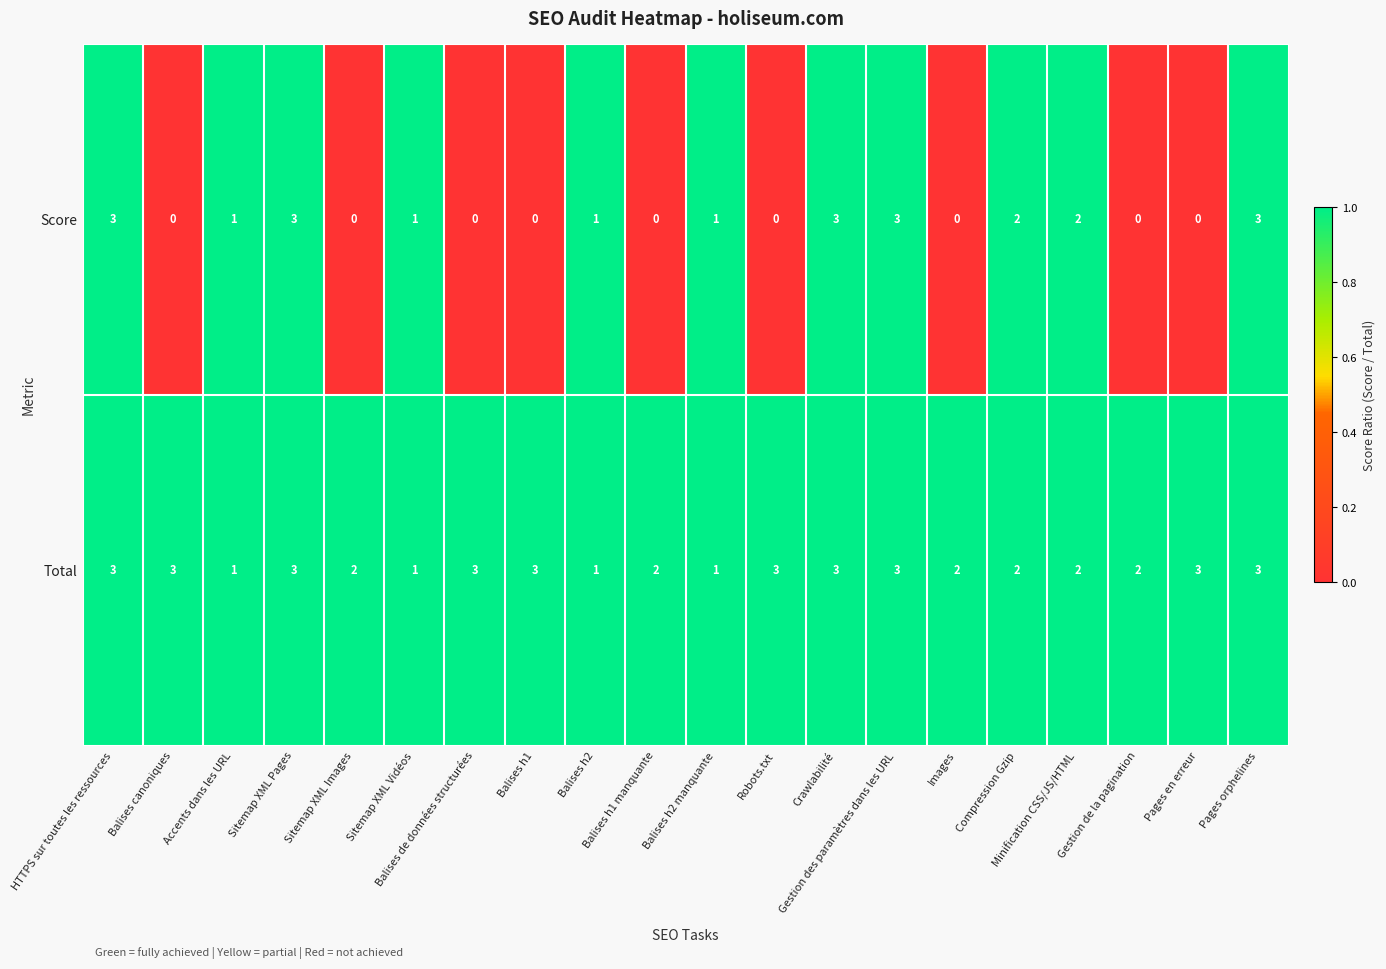

At how many categories does at least one series exceed 0?

20